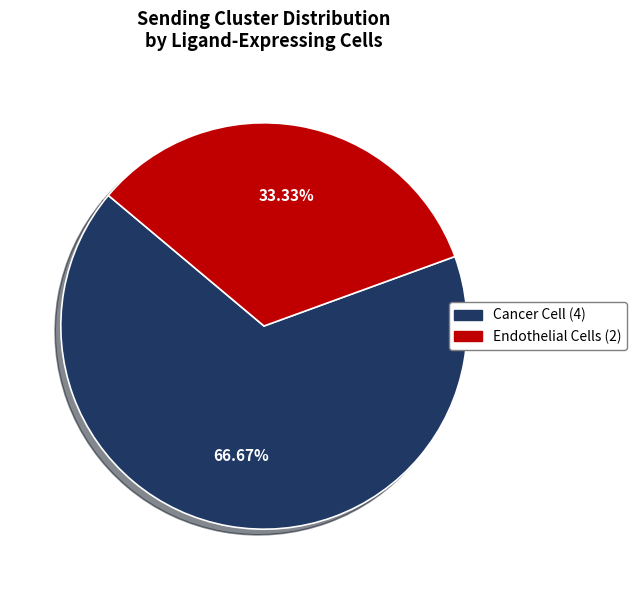

To the nearest percent, what is the difference between the largest and smallest slice percentages?

33%